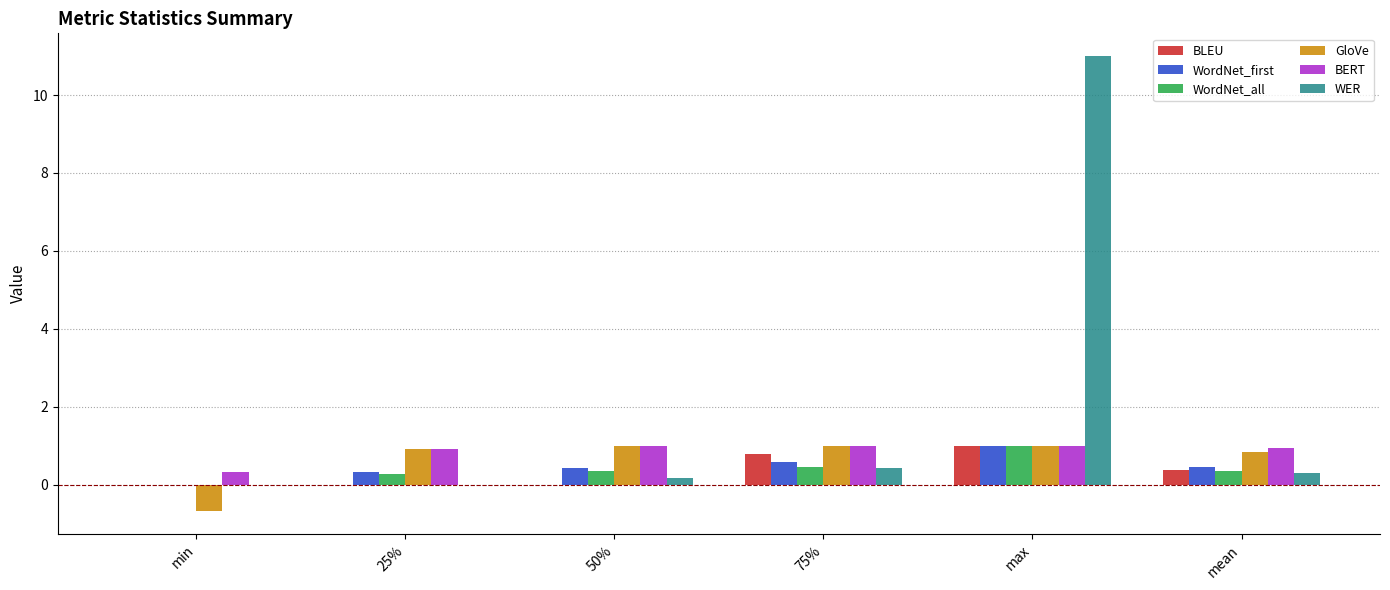

The value of WordNet_all at min is 0.6. True or false?

False